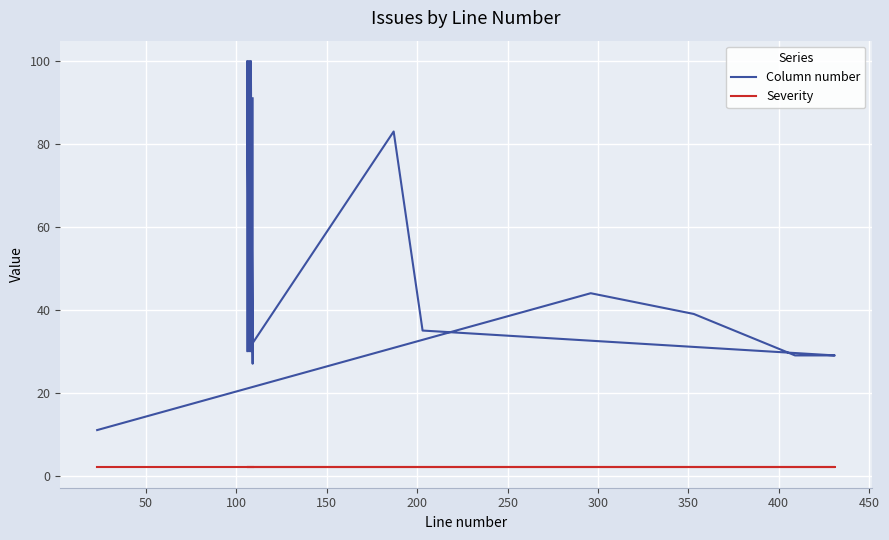

Is the value of Column number at 15 greater than the value of Severity at 250?

Yes